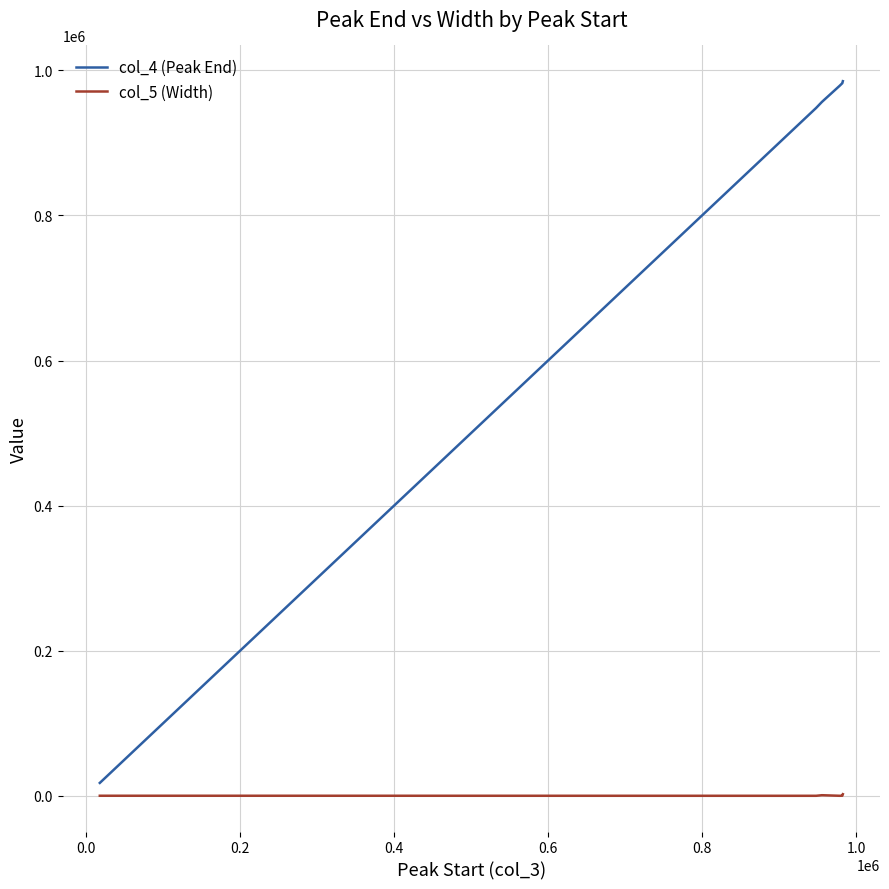

Does the chart have visible grid lines?

Yes